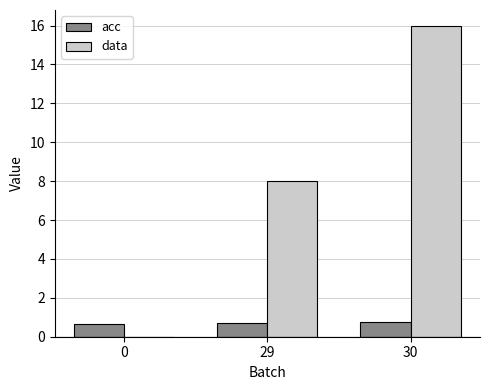

The value of acc at 29 is 0.7. True or false?

True